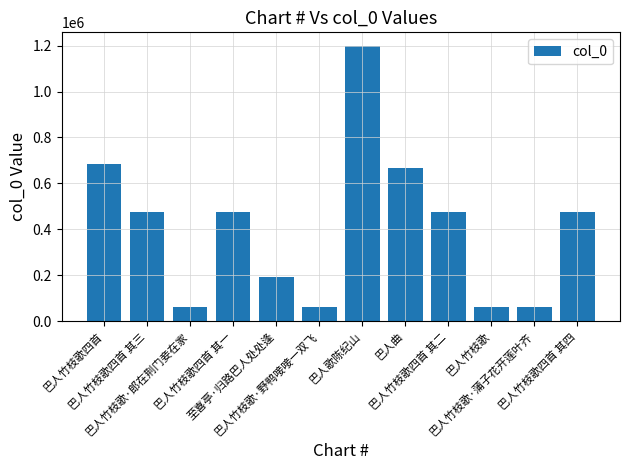

What is the value of the 8th bar from the left?

666156